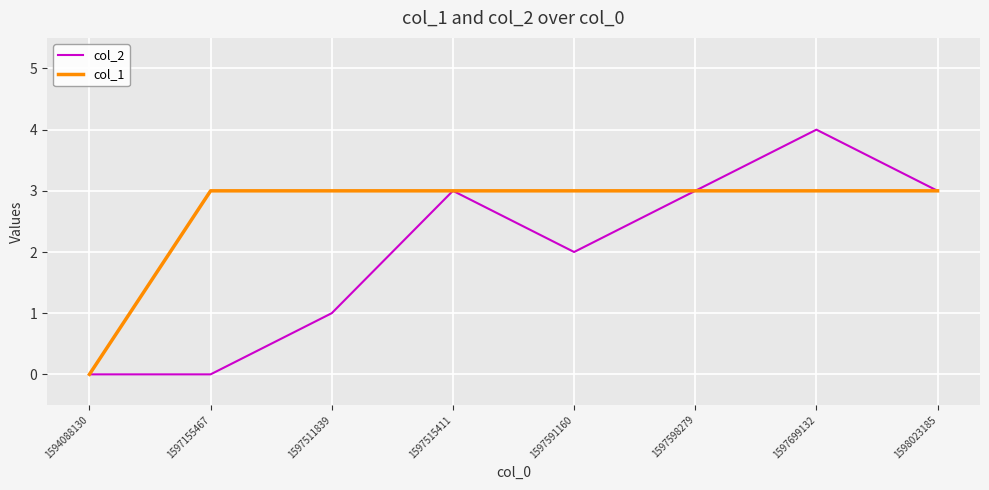

Is it true that col_1 equals 3 at 1597591160?

True